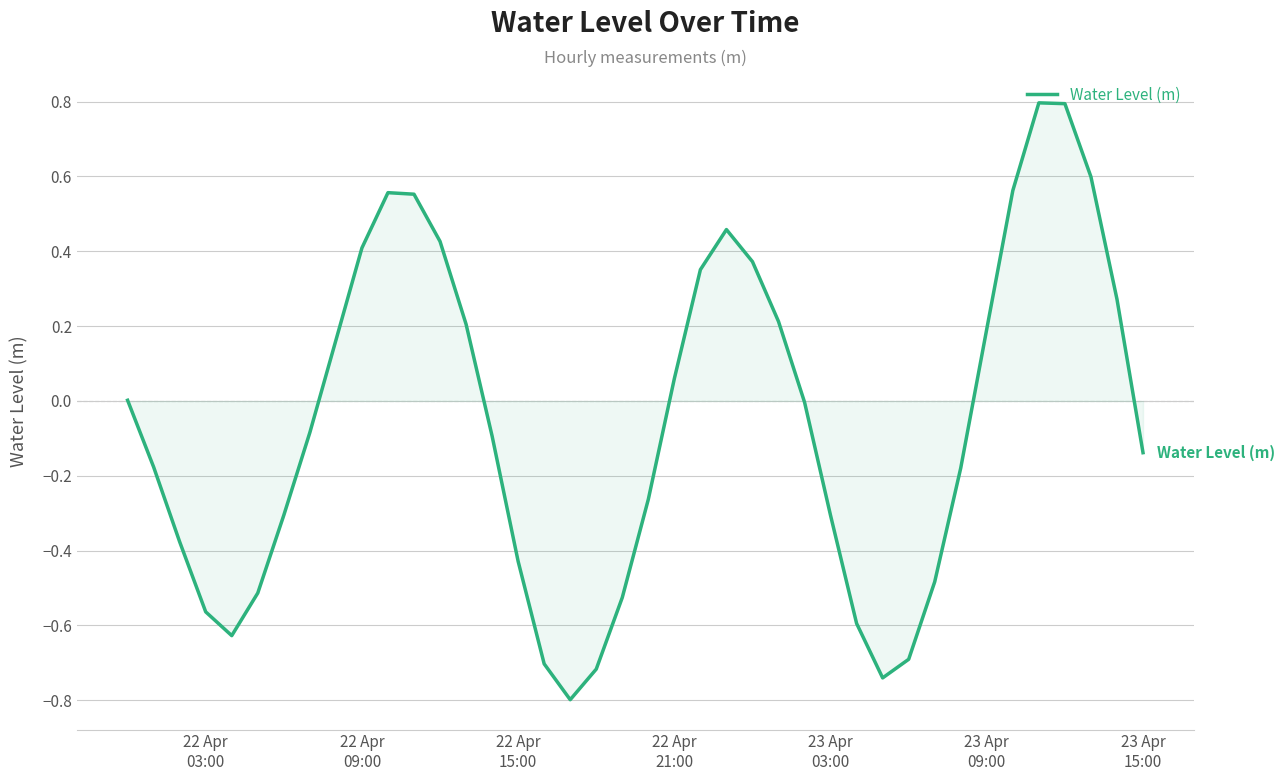

What is the minimum value shown in the chart?

-0.8